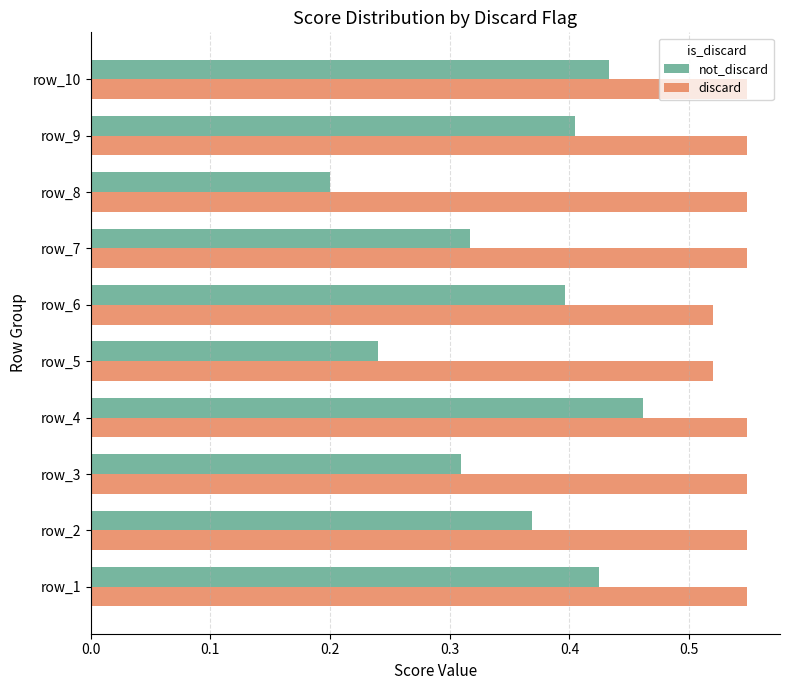

Which label corresponds to the smallest value in the chart?

row_8